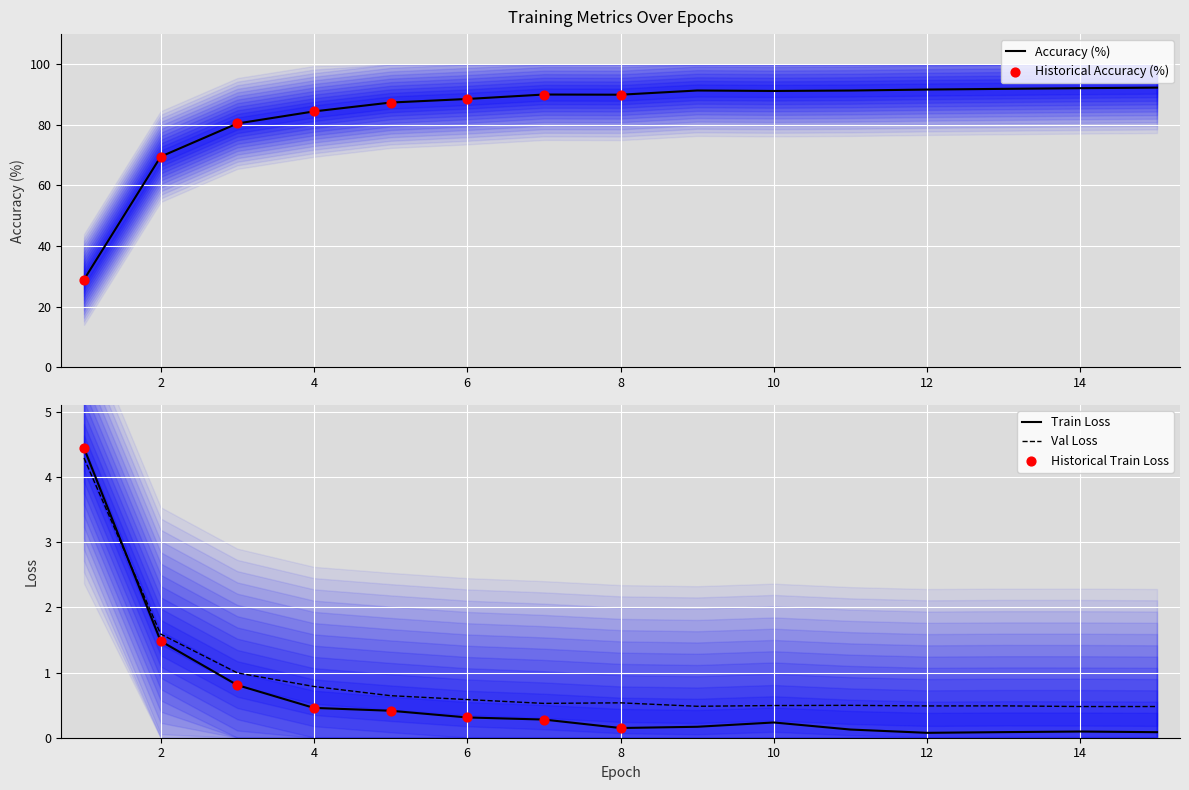

After their last crossing, which series has the higher values: Train Loss or Val Loss?

Val Loss